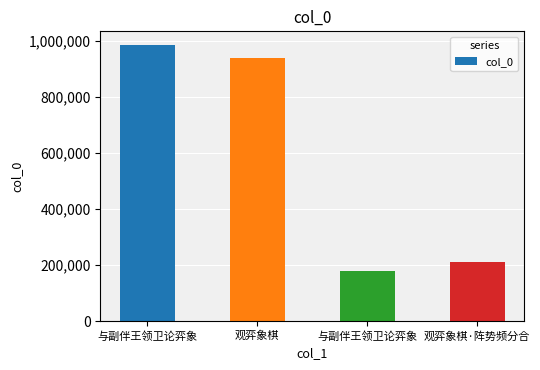

How many bars are there in total?

4